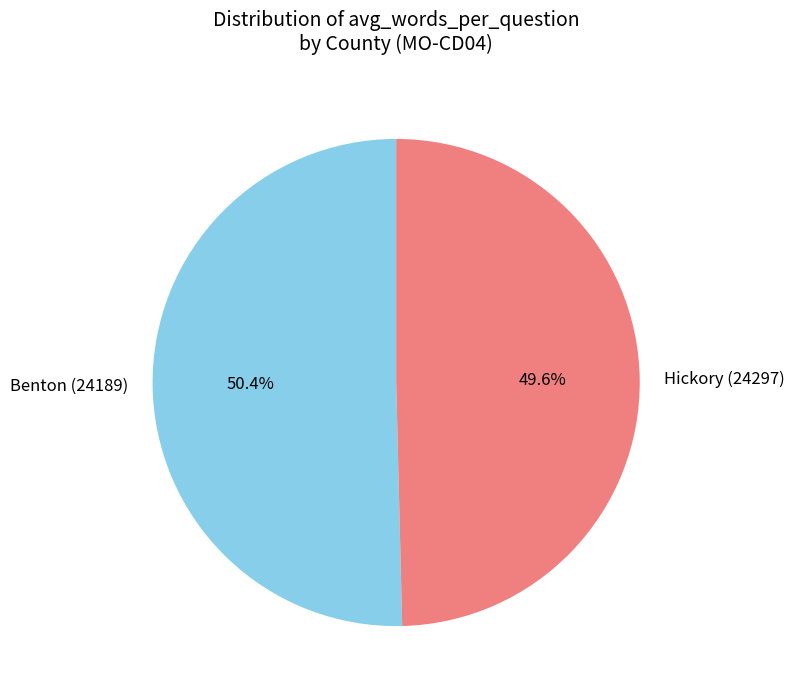

True or false: Benton (24189) accounts for 50% of the total.

True